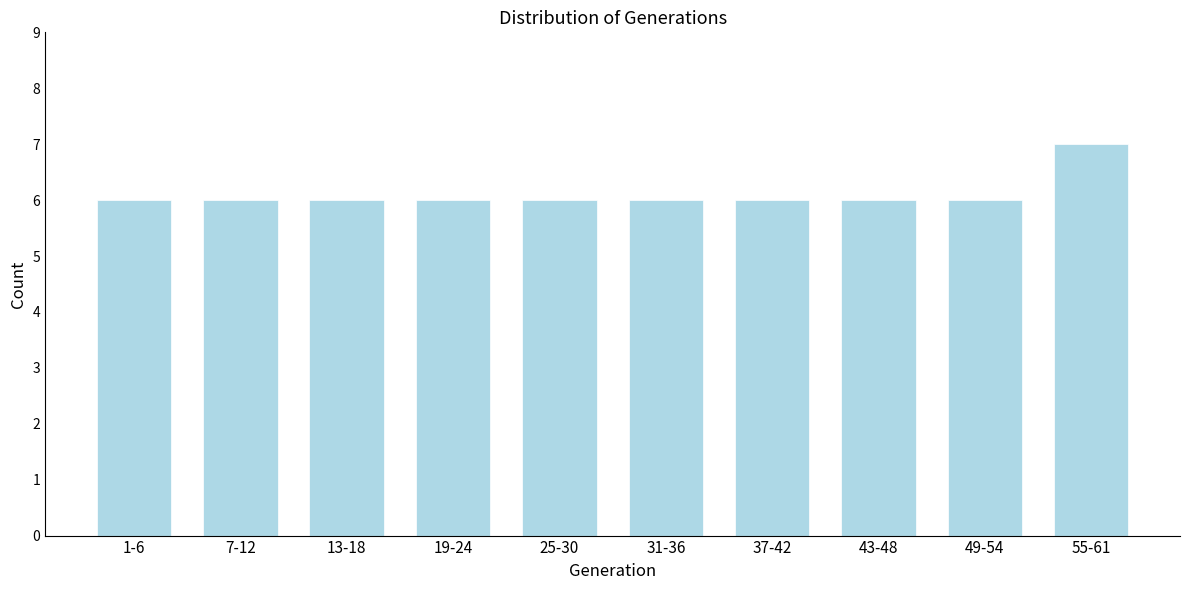

Reading right to left, extract all data points from this chart.

55-61=7	49-54=6	43-48=6	37-42=6	31-36=6	25-30=6	19-24=6	13-18=6	7-12=6	1-6=6